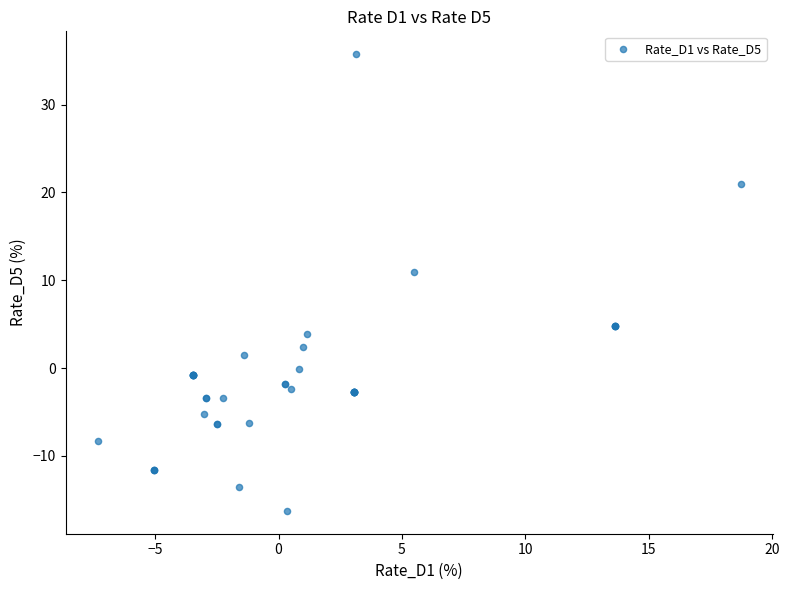

What Y value in the scatter plot is closest to 9?

11.0